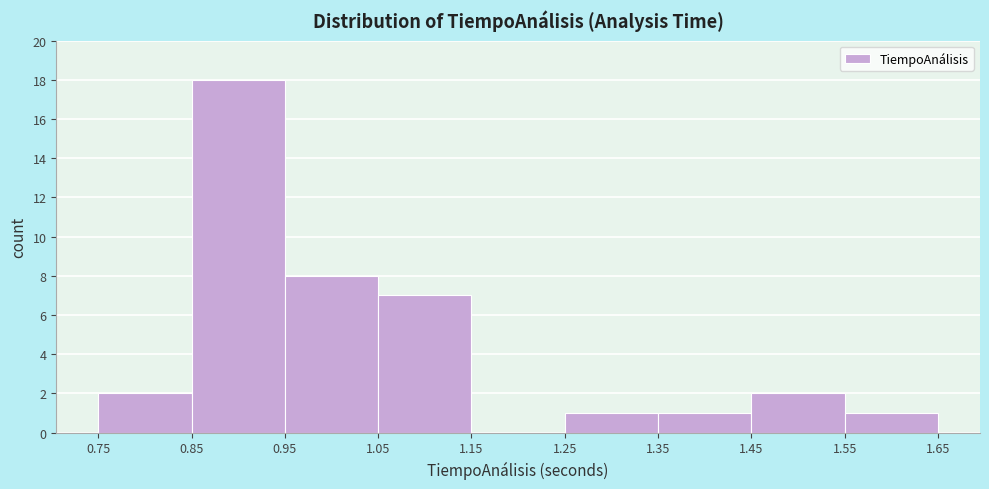

Reading left to right, transcribe this chart: for each bar, give the range it covers on the x-axis and its height. The values are not printed on the chart, so give them approximately, as read against the axis.

0.75 to 0.85: 2
0.85 to 0.95: 18
0.95 to 1.05: 8
1.05 to 1.15: 7
1.15 to 1.25: 0
1.25 to 1.35: 1
1.35 to 1.45: 1
1.45 to 1.55: 2
1.55 to 1.65: 1